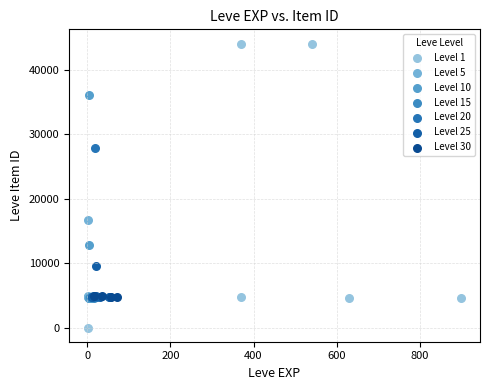

Which series has the widest spread of Y values?

Level 1